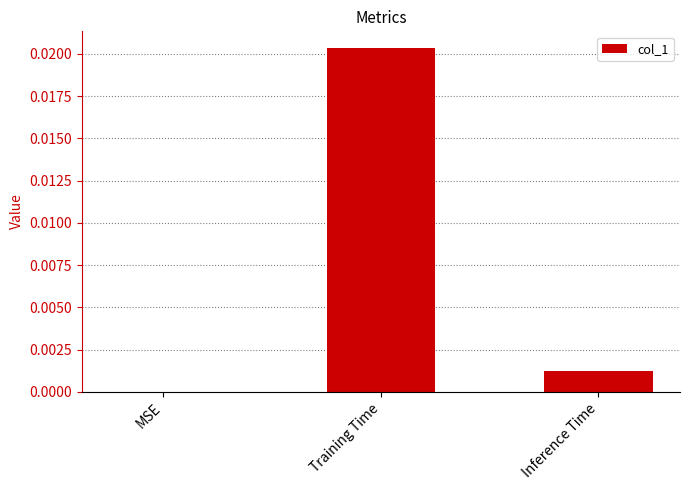

Is it true that the value at Training Time is 0.0?

True